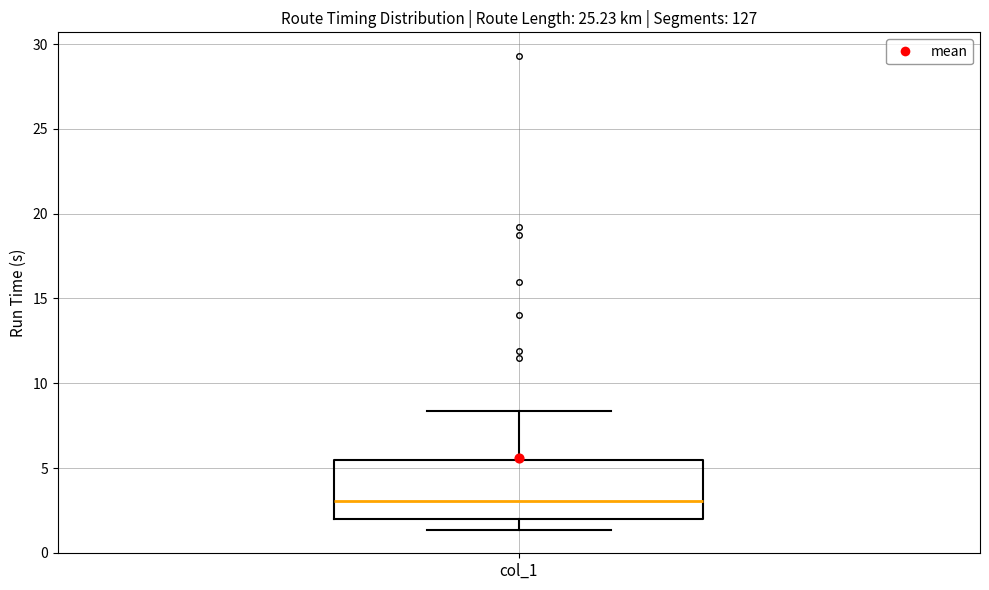

Where is the upper edge of the box for col_1 on the y-axis? The values are not printed on the chart, so give them approximately, as read against the axis.

5.5